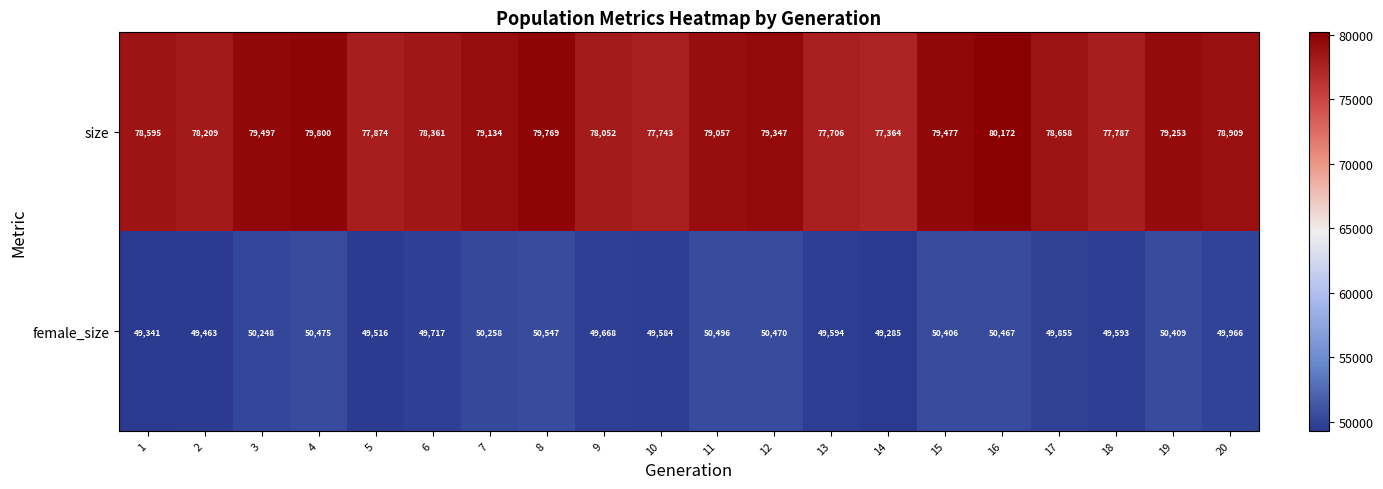

The value of size at 18 is 77787. True or false?

True